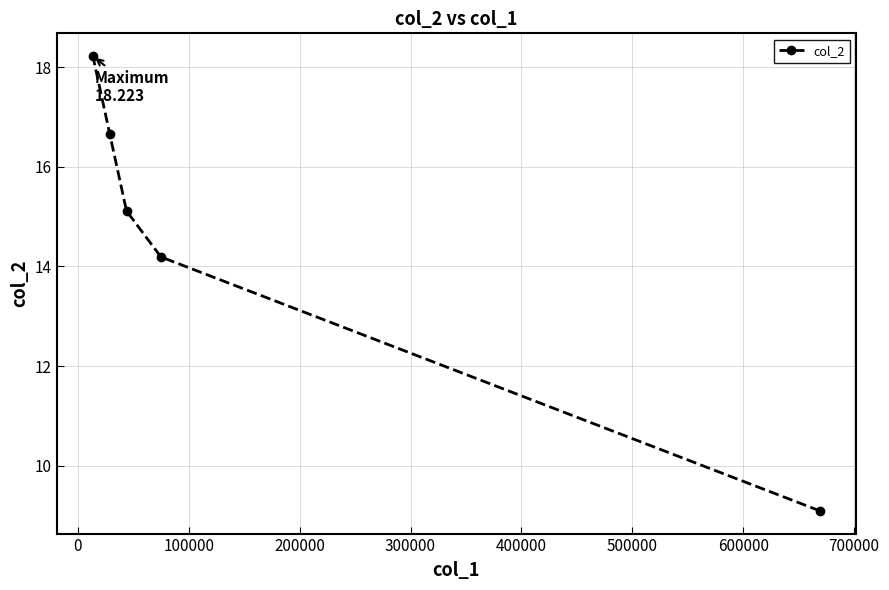

What is the sum of all values?

73.3